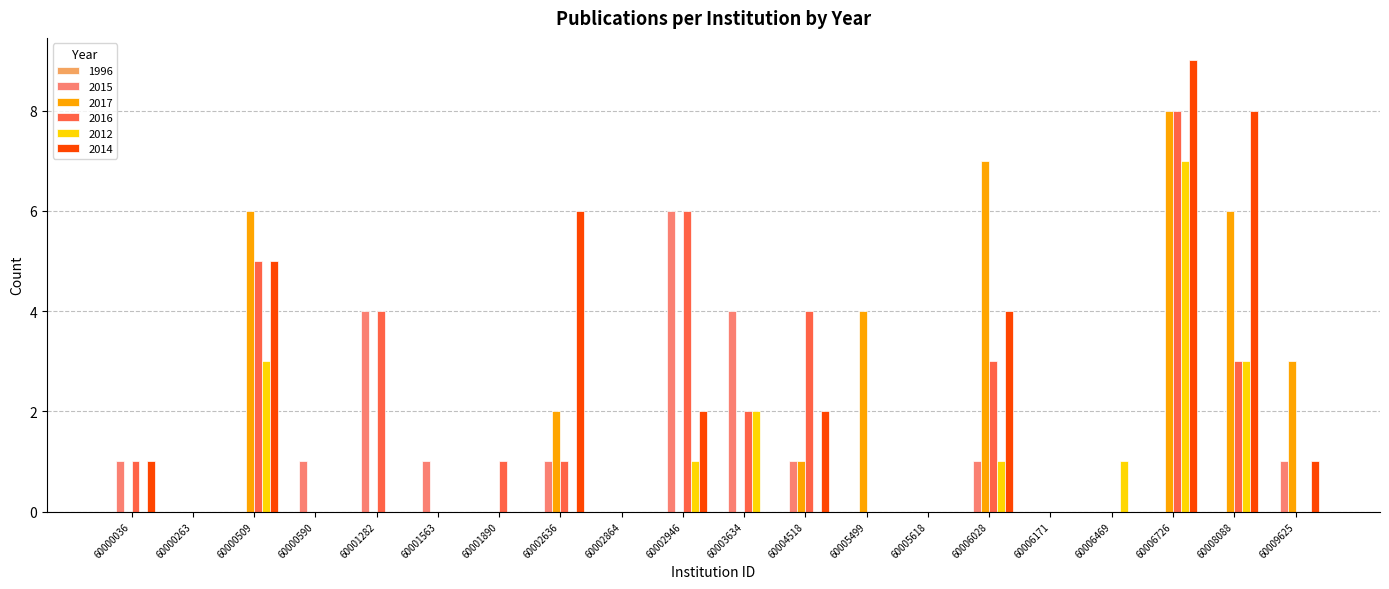

Which series has the largest range (max minus min)?

2014